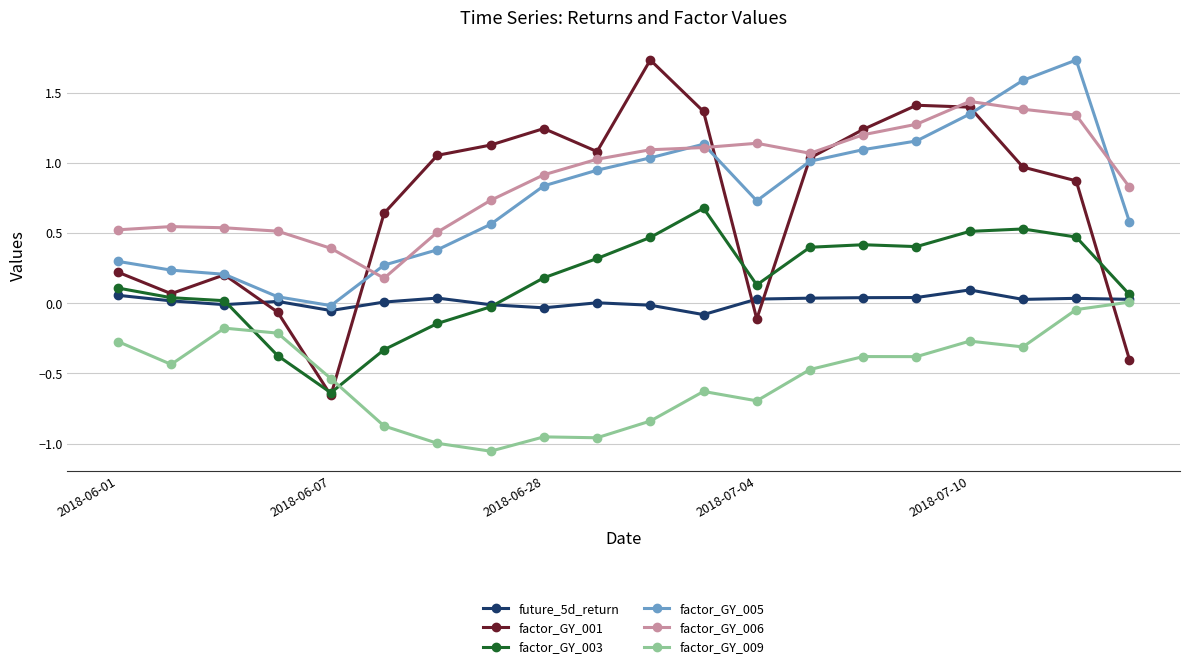

Which series has the largest total across all categories?

factor_GY_006